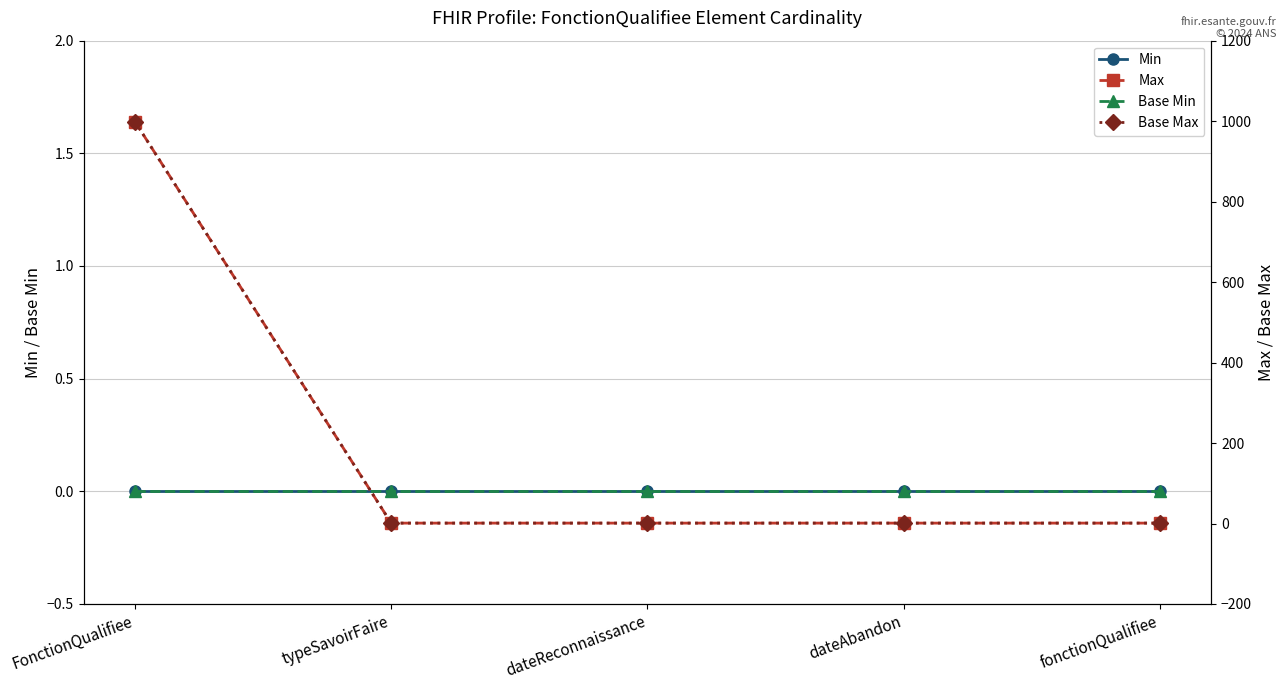

What is the value of the Max point at the 2nd from the left?

1